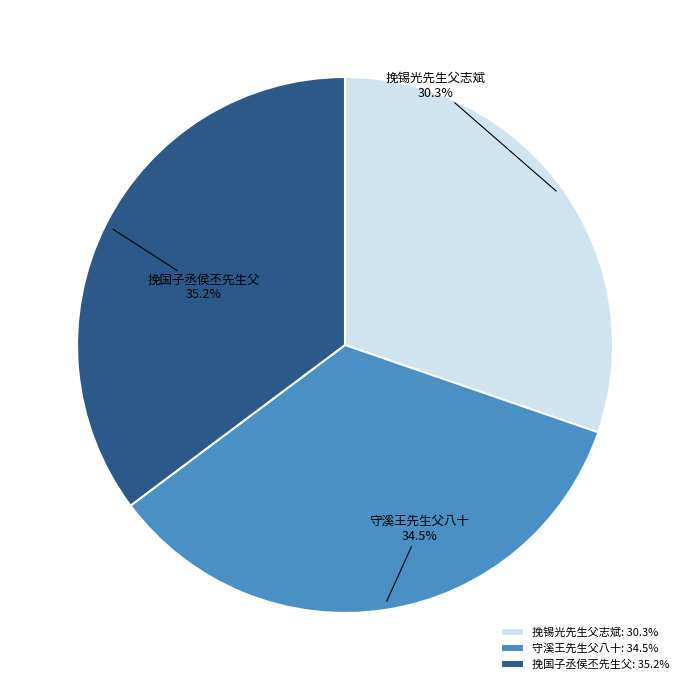

Does 挽锡光先生父志斌 represent more than half of the total?

No